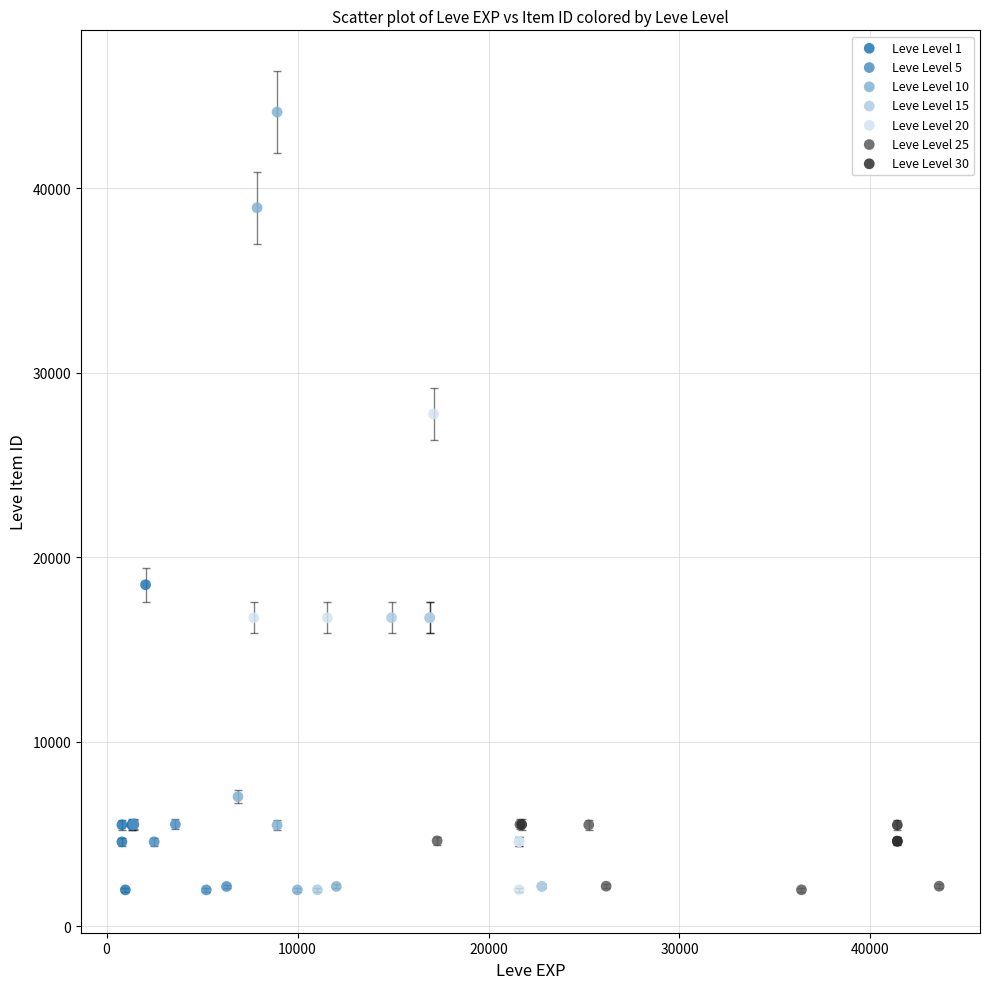

Which series has the largest Y range (max minus min)?

Leve Level 10